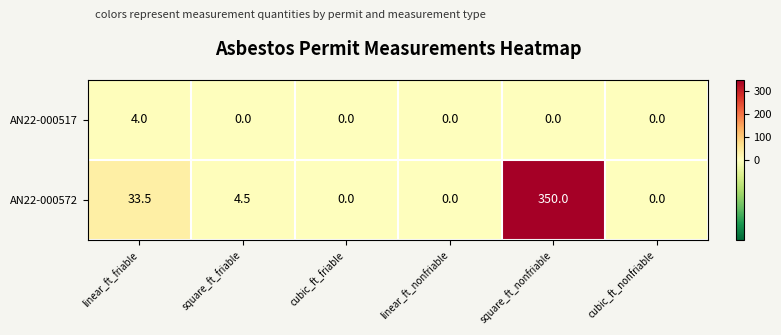

Rank the series by their maximum value, from lowest to highest.

AN22-000517, AN22-000572